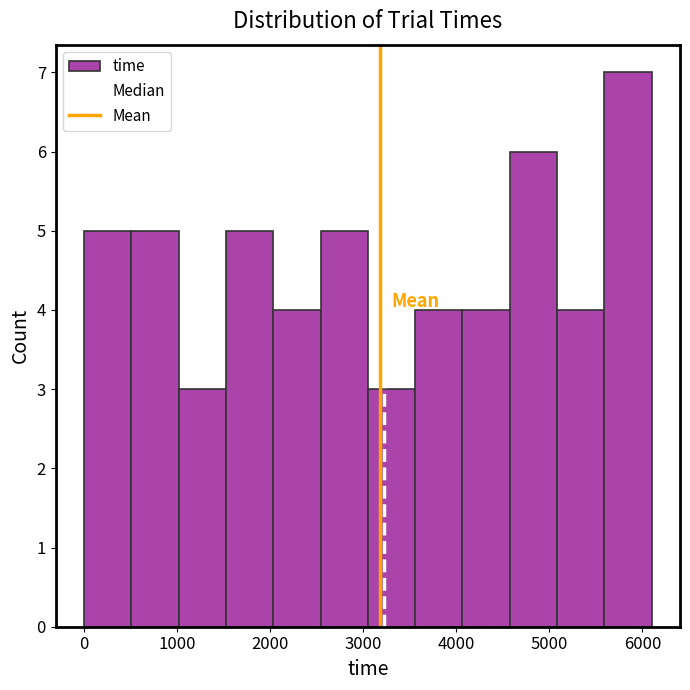

Reading left to right, list every bar in this chart as the range it spans on the x-axis followed by its height. Neither the bar edges nor the heights are printed on the chart, so give them approximately, as read against the axes.

0 to 500: 5
500 to 1000: 5
1000 to 1500: 3
1500 to 2000: 5
2000 to 2500: 4
2500 to 3100: 5
3100 to 3600: 3
3600 to 4100: 4
4100 to 4600: 4
4600 to 5100: 6
5100 to 5600: 4
5600 to 6100: 7